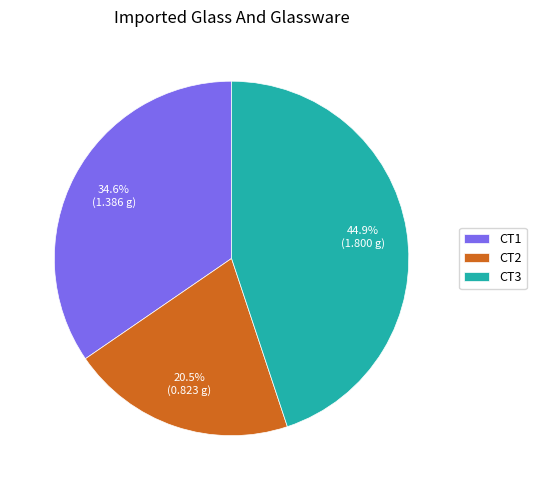

Combined, do CT1 and CT3 account for over 50%?

Yes